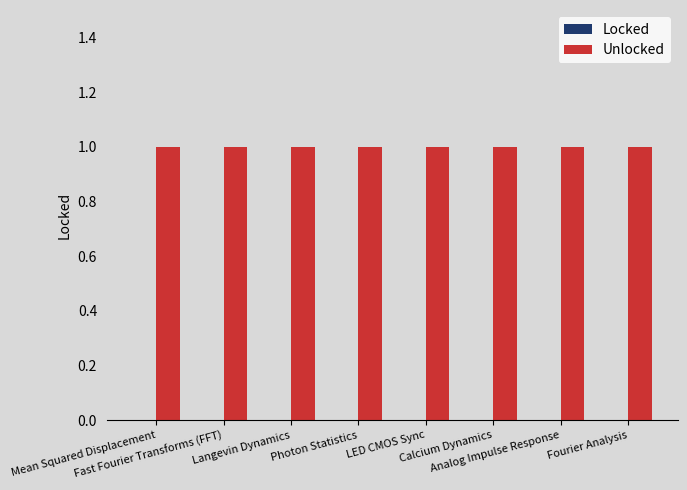

Reading left to right, extract all data points from this chart.

Locked: 0	0	0	0	0	0	0	0
Unlocked: 1	1	1	1	1	1	1	1